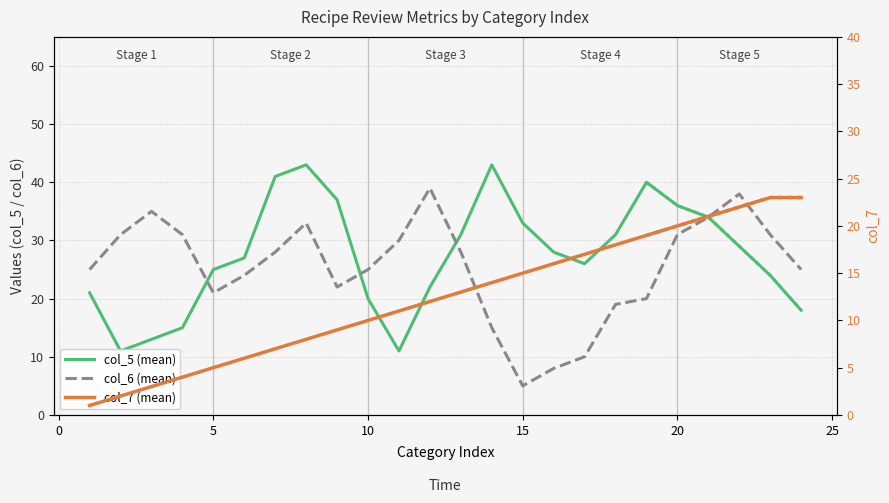

How many intersections are there between col_7 (mean) and col_5 (mean)?

1